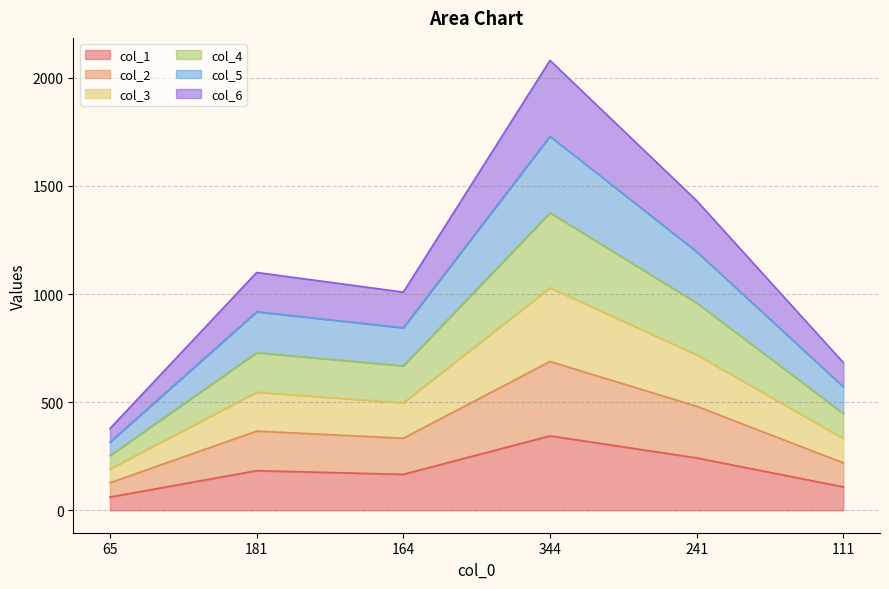

Rank the categories by col_2 value from highest to lowest.

344, 241, 181, 164, 111, 65